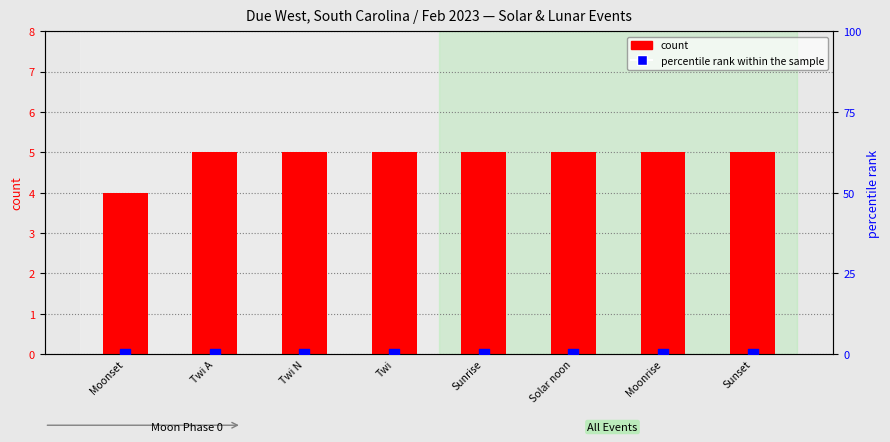

What is the total value across all series at Moonrise?

5